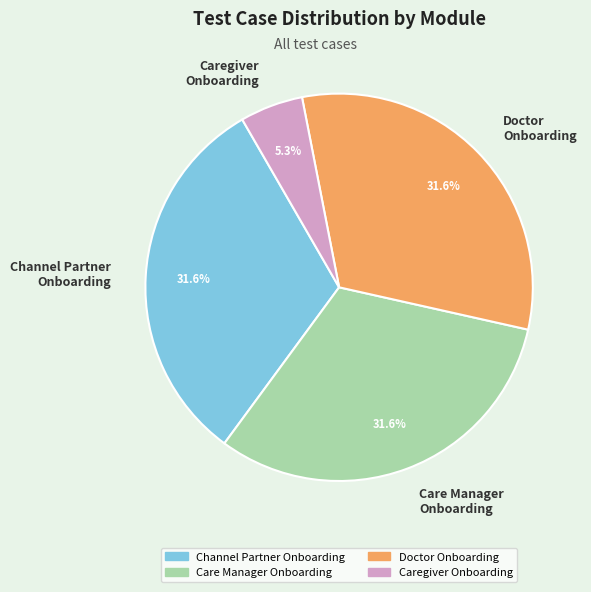

What is the smallest slice in the pie chart?

Caregiver Onboarding